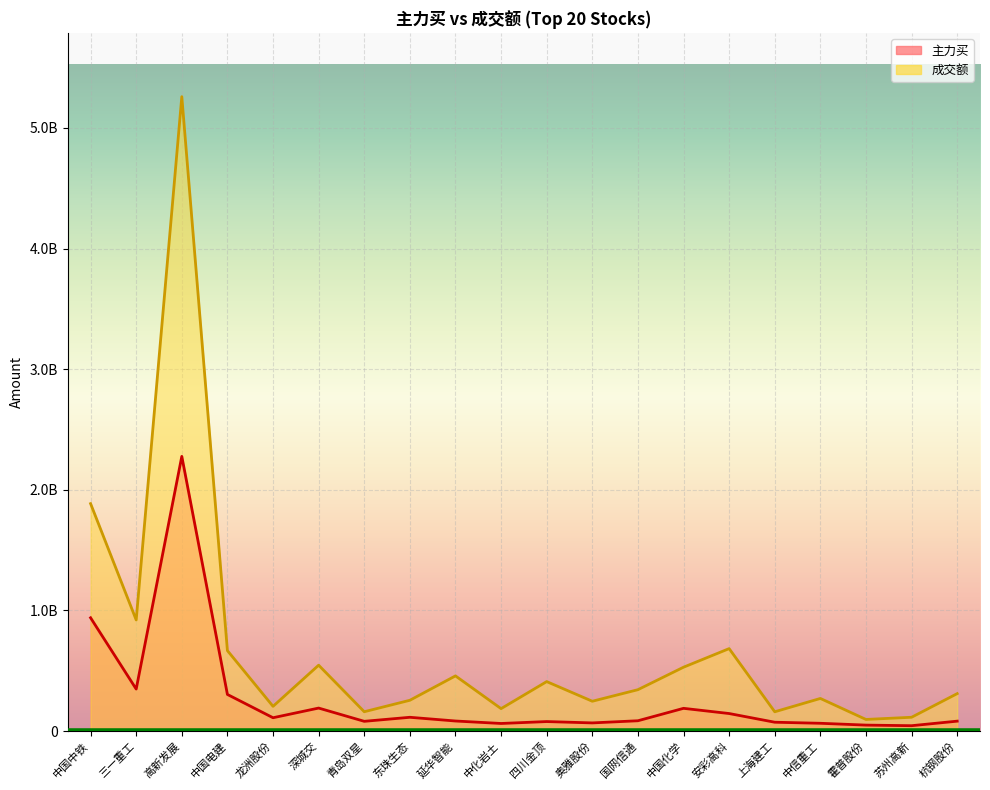

At which label does 主力买 first exceed 85193956?

中国中铁